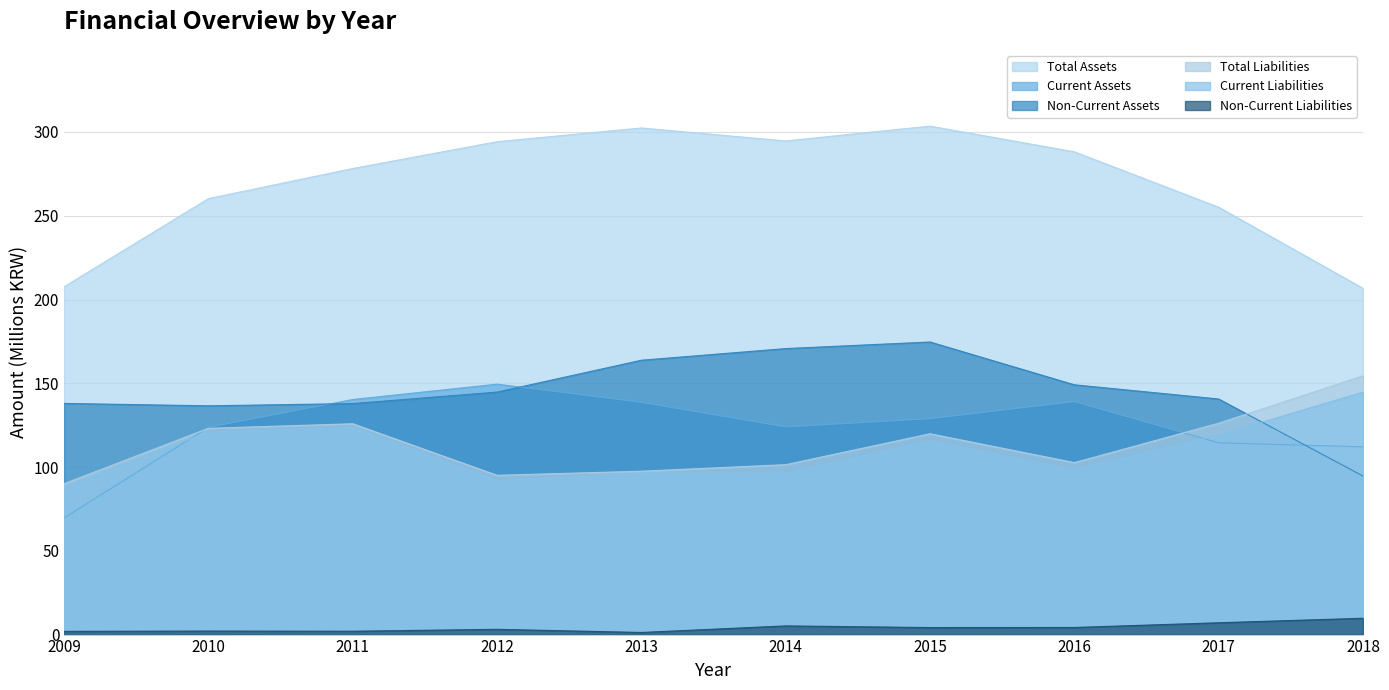

At which label is Non-Current Assets closest to 134?

2010